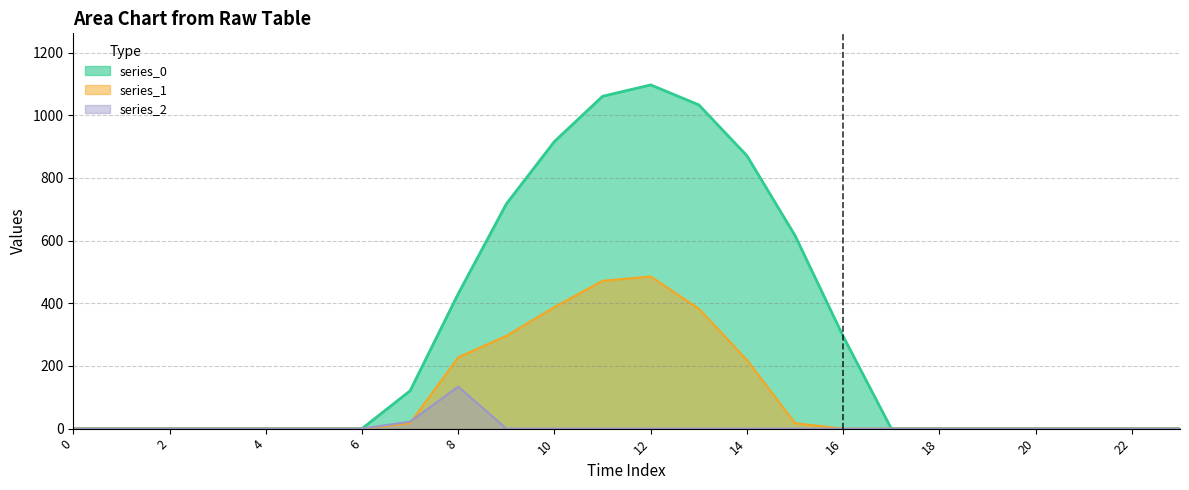

True or false: series_1 and series_2 cross at least once.

True